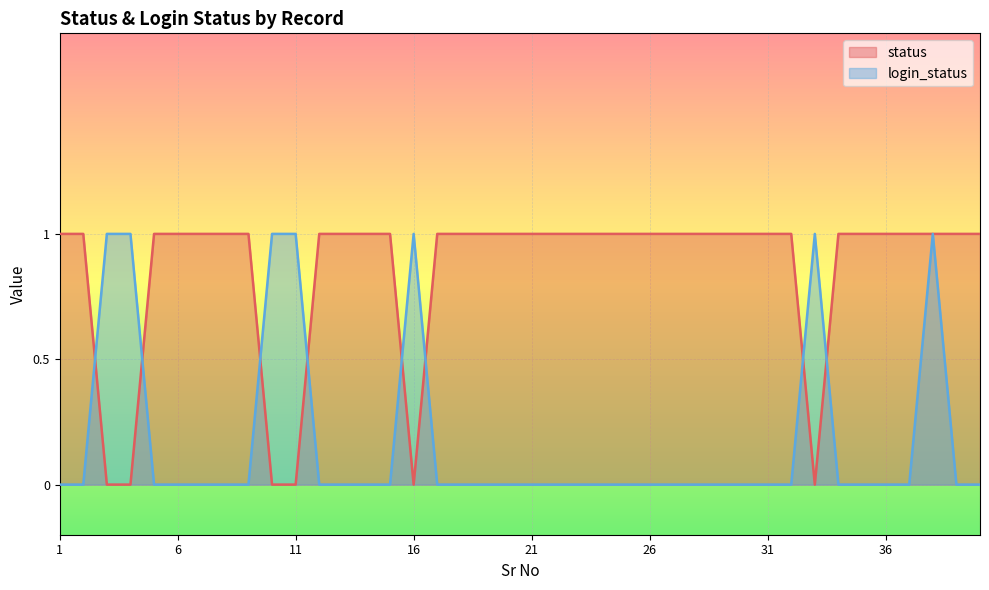

List the series in order of their overall mean, lowest first.

login_status, status